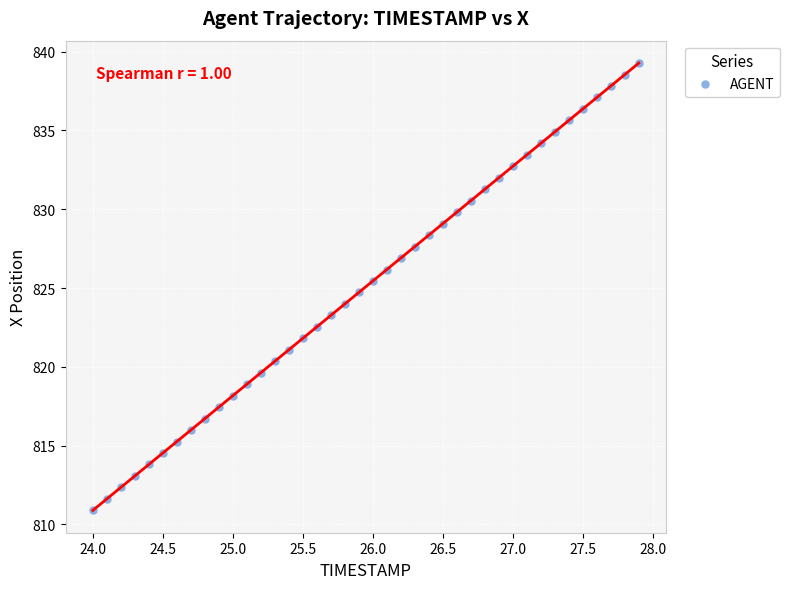

What is the range of X values (max minus min)?

3.9